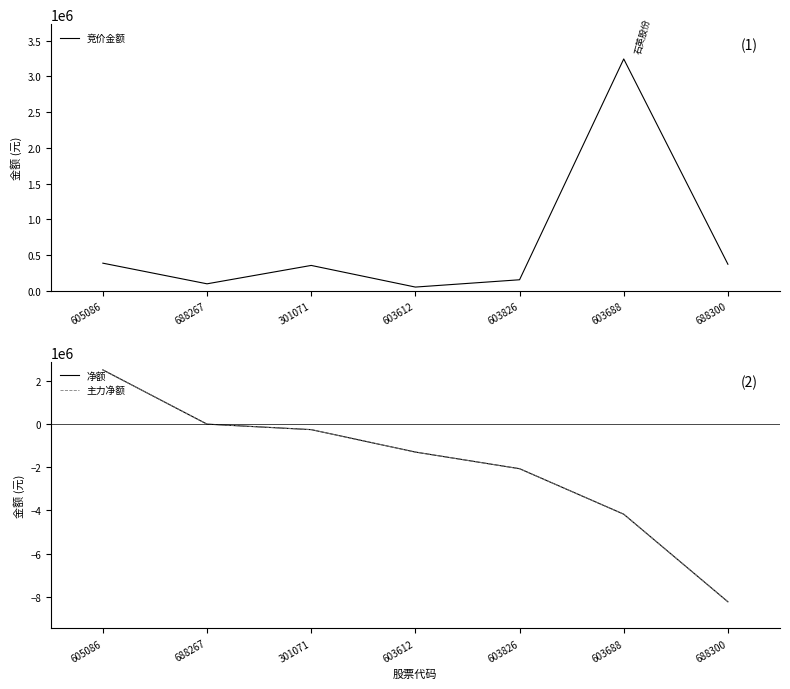

What is the value of the 主力净额 point at the 6th from the left?

-4176693